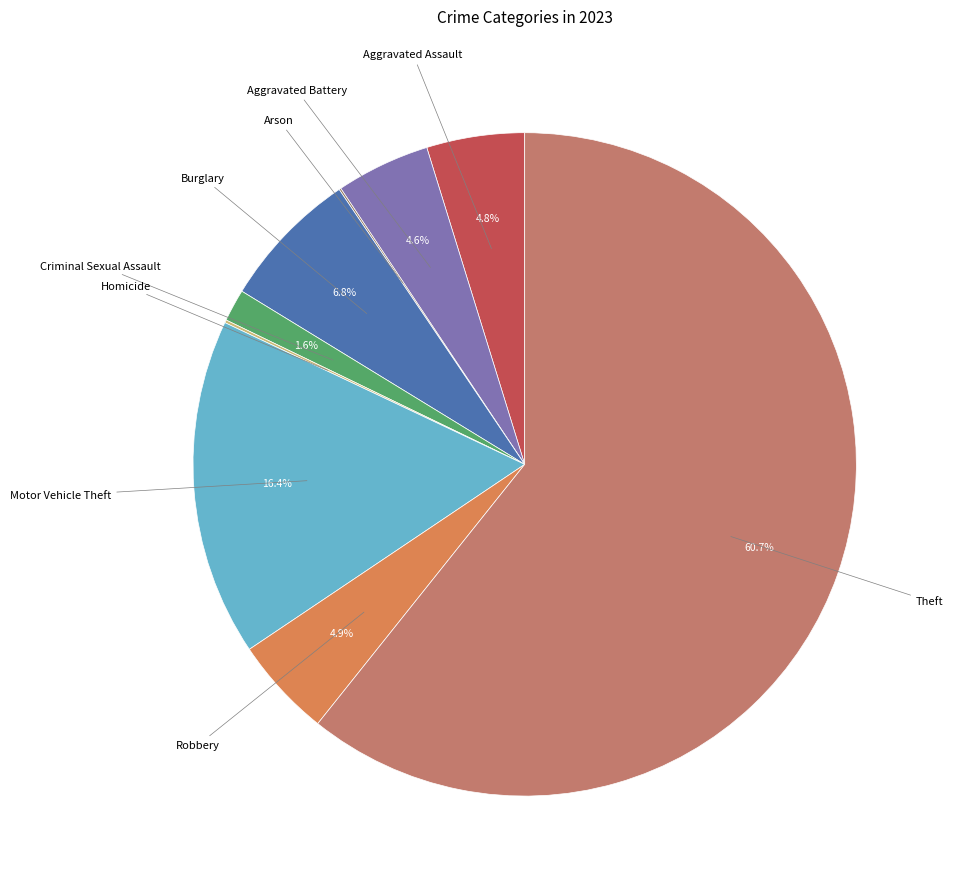

Which category has the smallest portion of the pie?

Arson